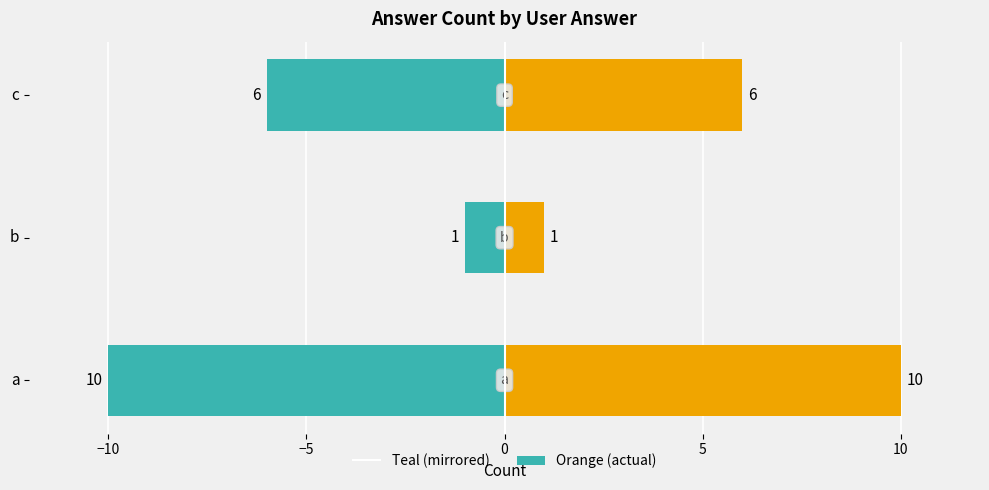

What is the difference between the maximum and minimum values in the Right (orange) series?

9